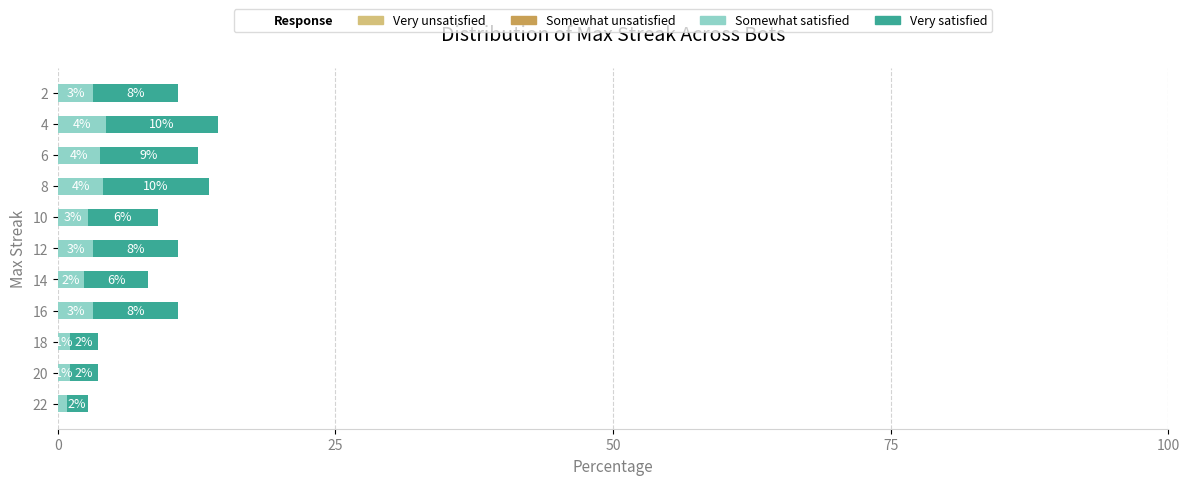

How many data points in Somewhat satisfied are above 3?

6